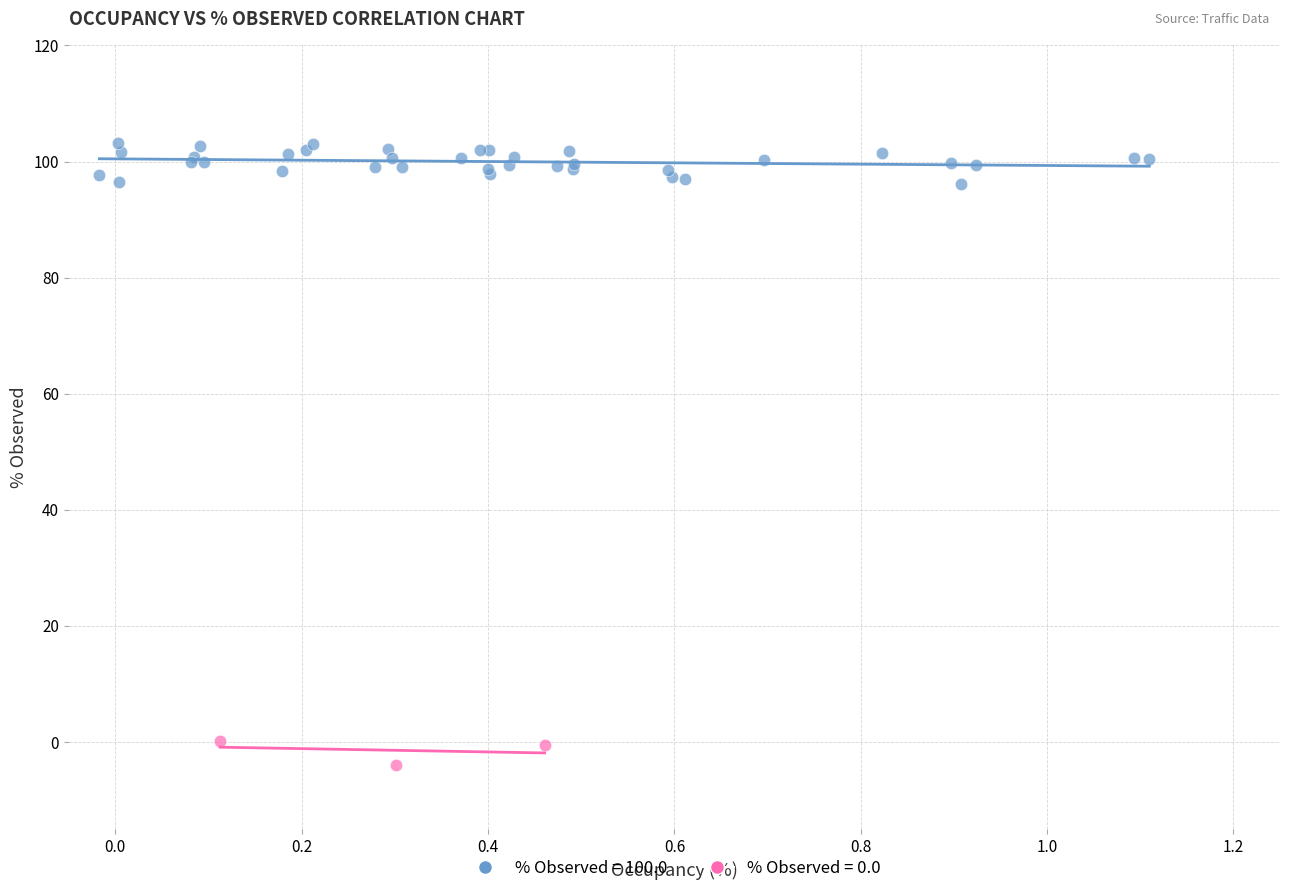

Which series contains the lowest Y value?

% Observed = 0.0